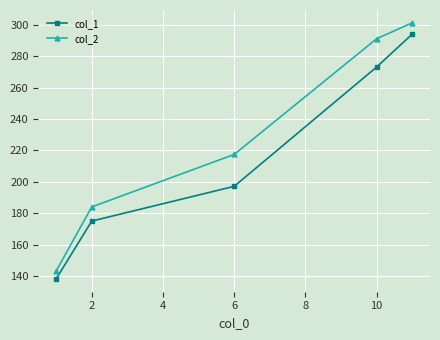

Reading left to right, list all the values displayed in this chart.

col_1: 138.3	175.1	197.1	273.0	294.0
col_2: 143.3	184.1	217.4	291.0	301.2